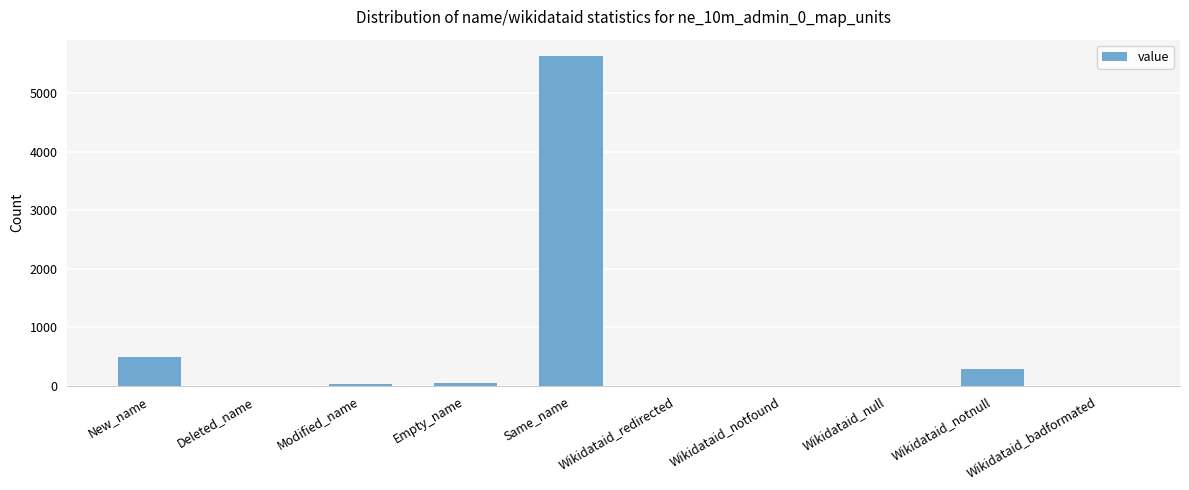

What is the sum of all values?

6490